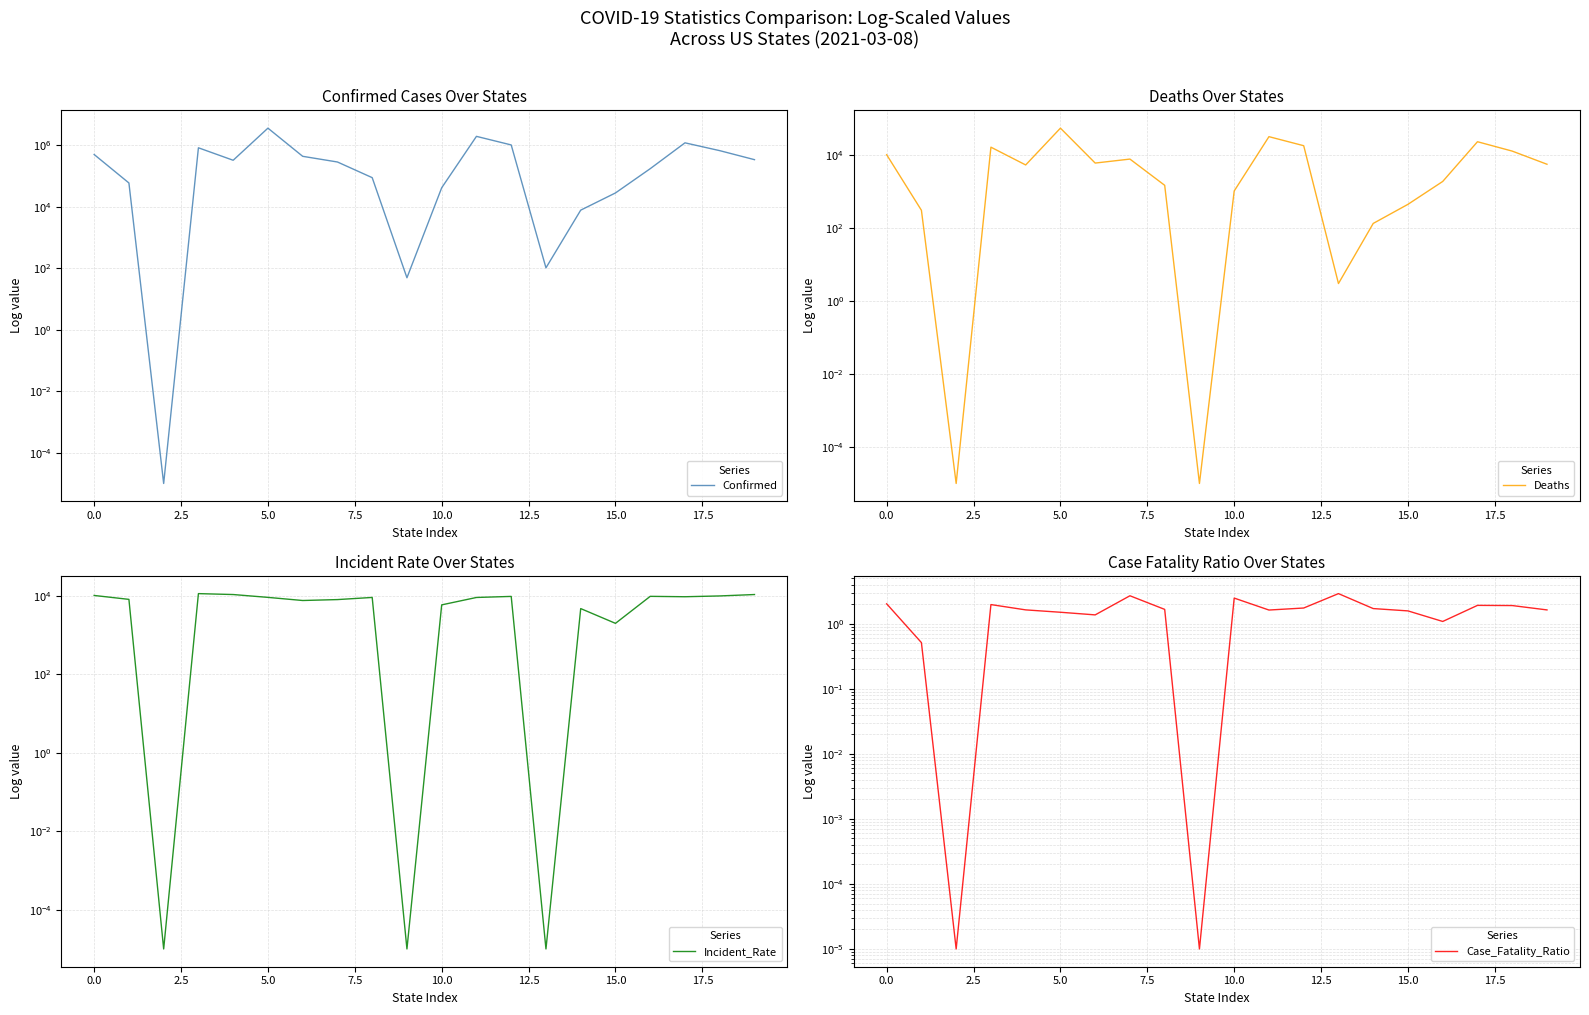

List the series in order of their peak value, lowest first.

Case_Fatality_Ratio, Incident_Rate, Deaths, Confirmed